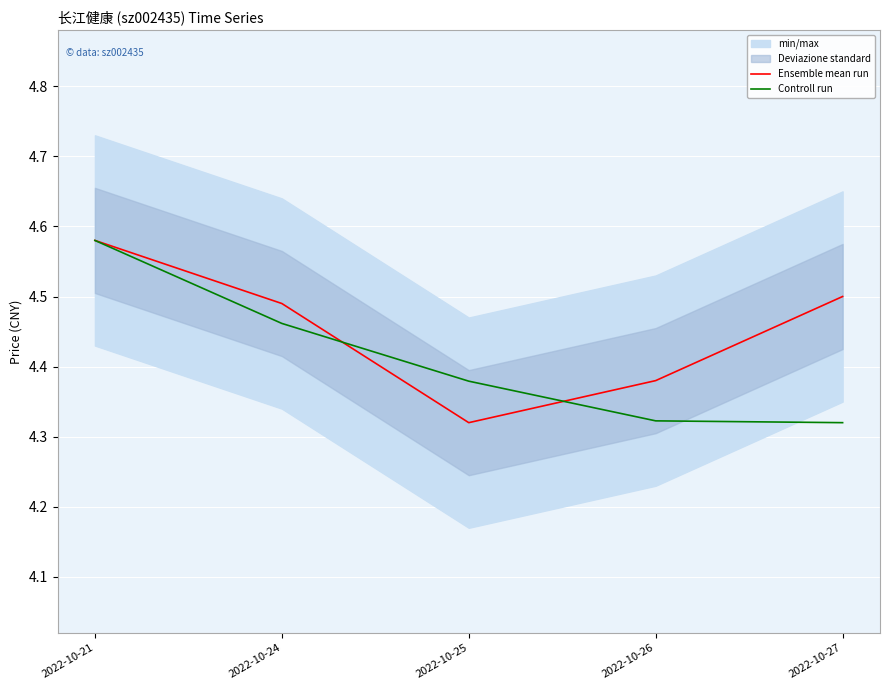

At 2022-10-26, list the series in order from largest to smallest.

Ensemble mean run, Controll run